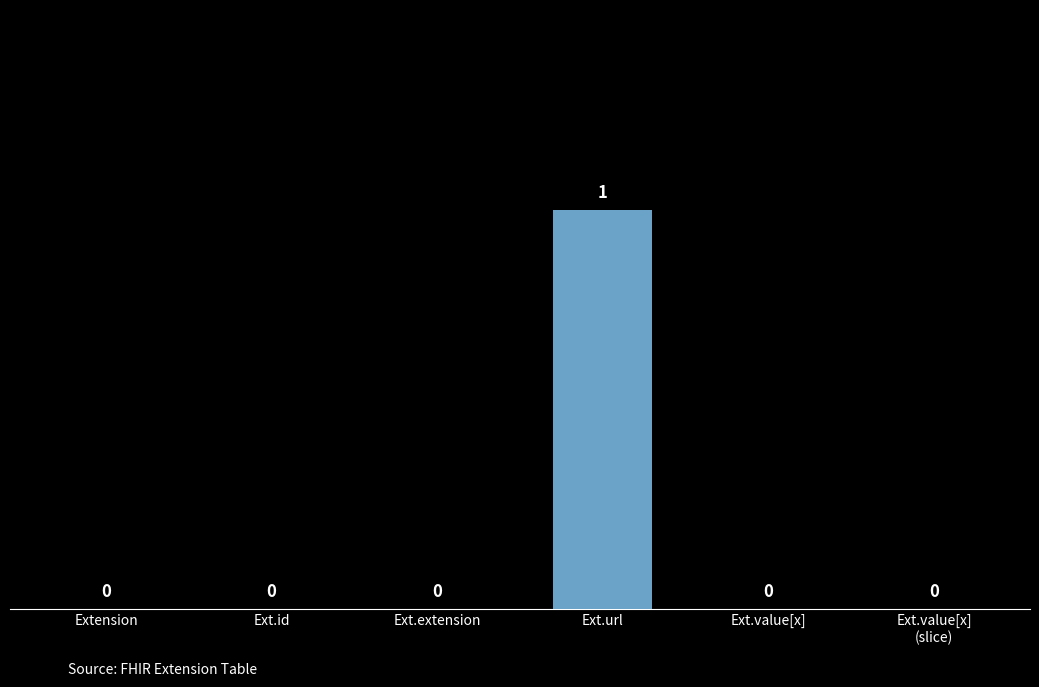

Reading right to left, transcribe all the data shown in this chart.

0	0	1	0	0	0